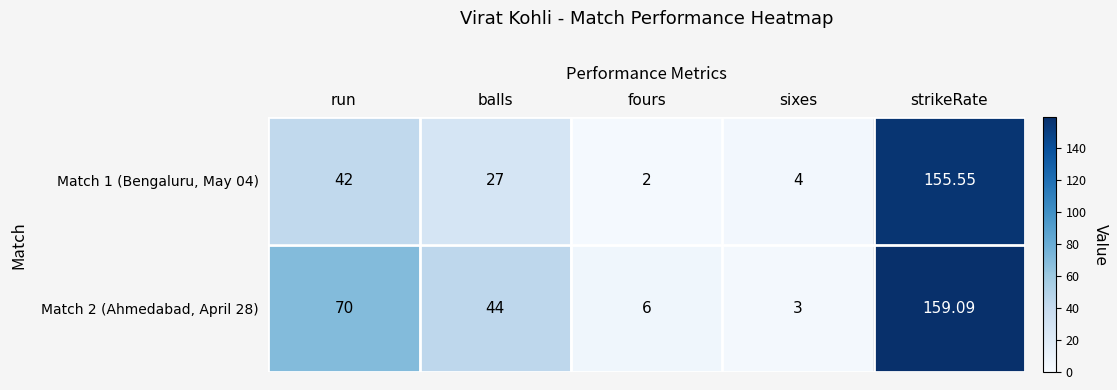

How many data points in Match 2 (Ahmedabad, April 28) are less than 44?

2